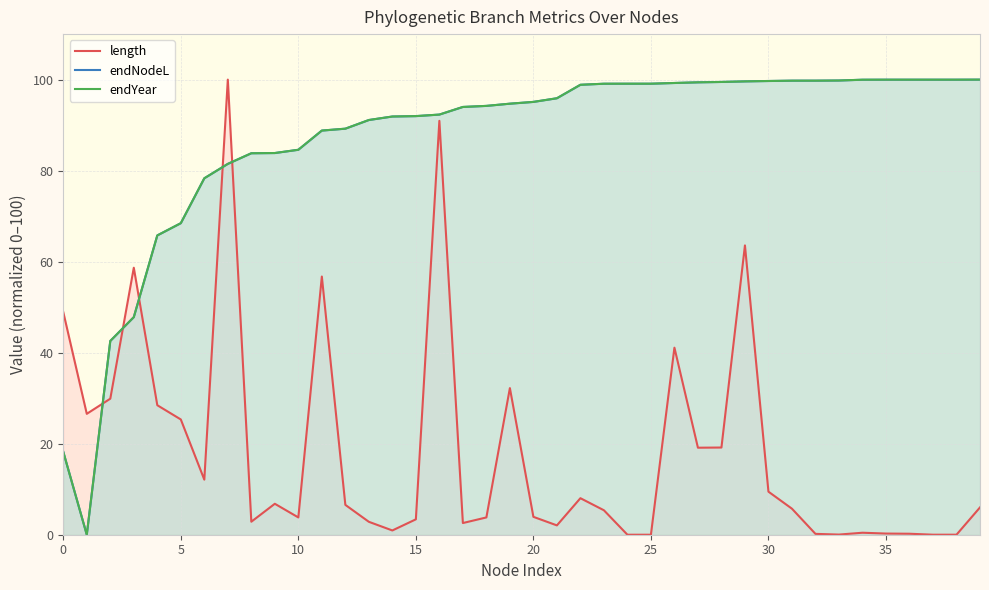

True or false: length has a value of -54.0 at 25.

False